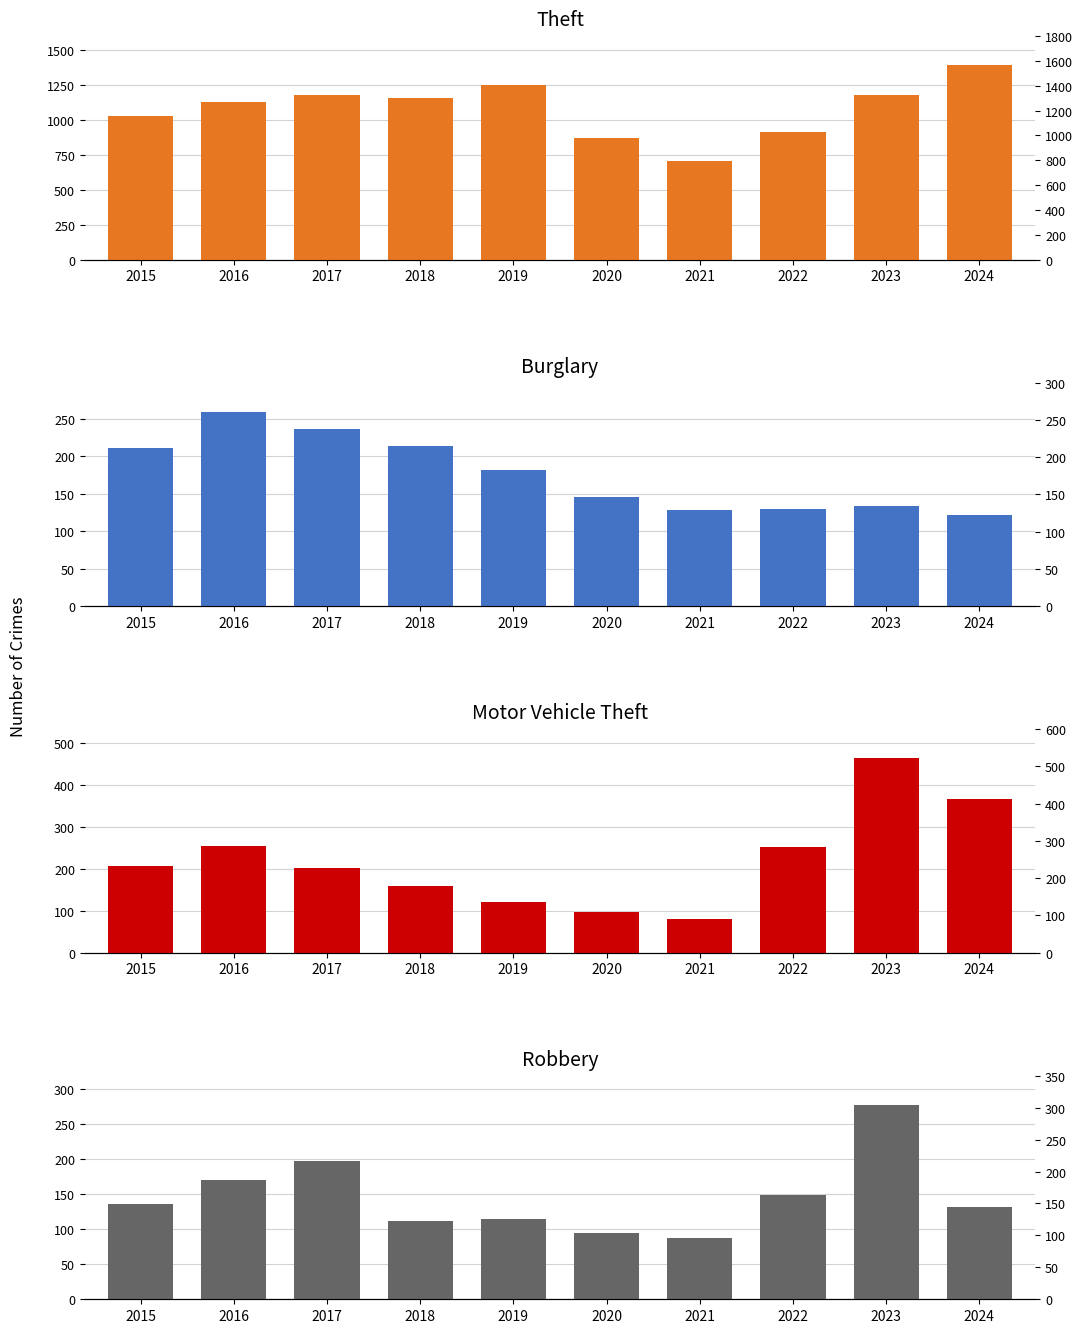

Where is Robbery nearest to the value 182?

2016